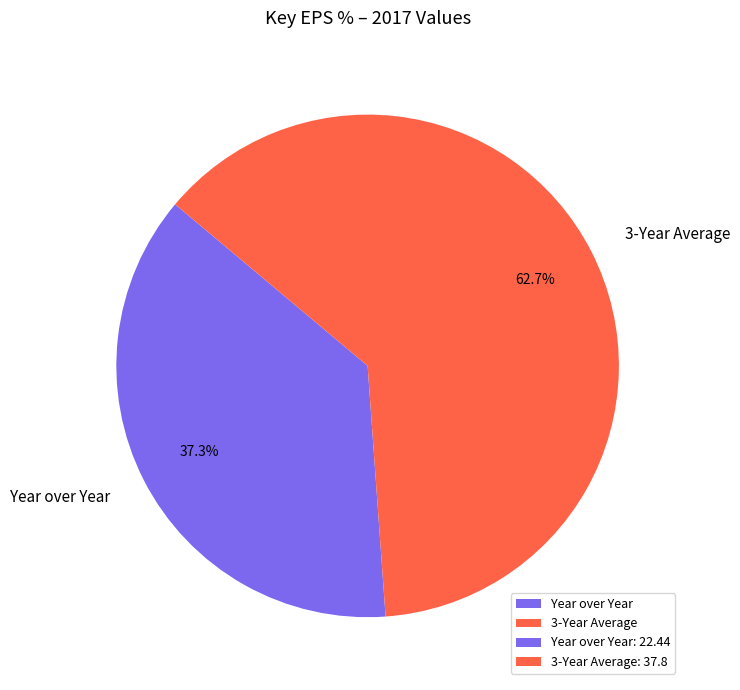

What percentage is the 3-Year Average slice, to the nearest percent?

63%